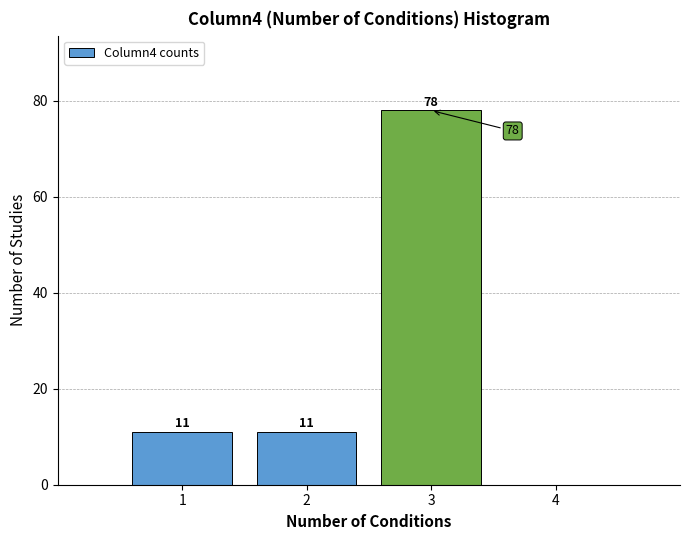

Which range on the x-axis has the tallest bar?

2.5 to 3.5